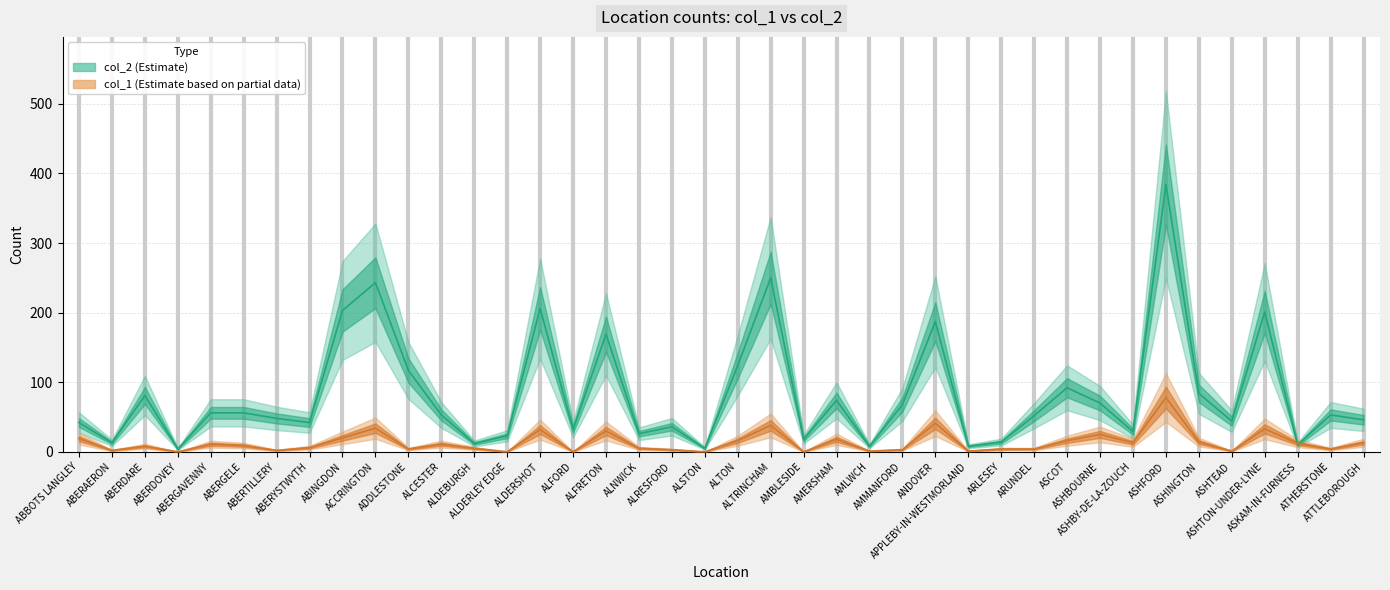

How many interior local peaks does the col_2 series have?

12